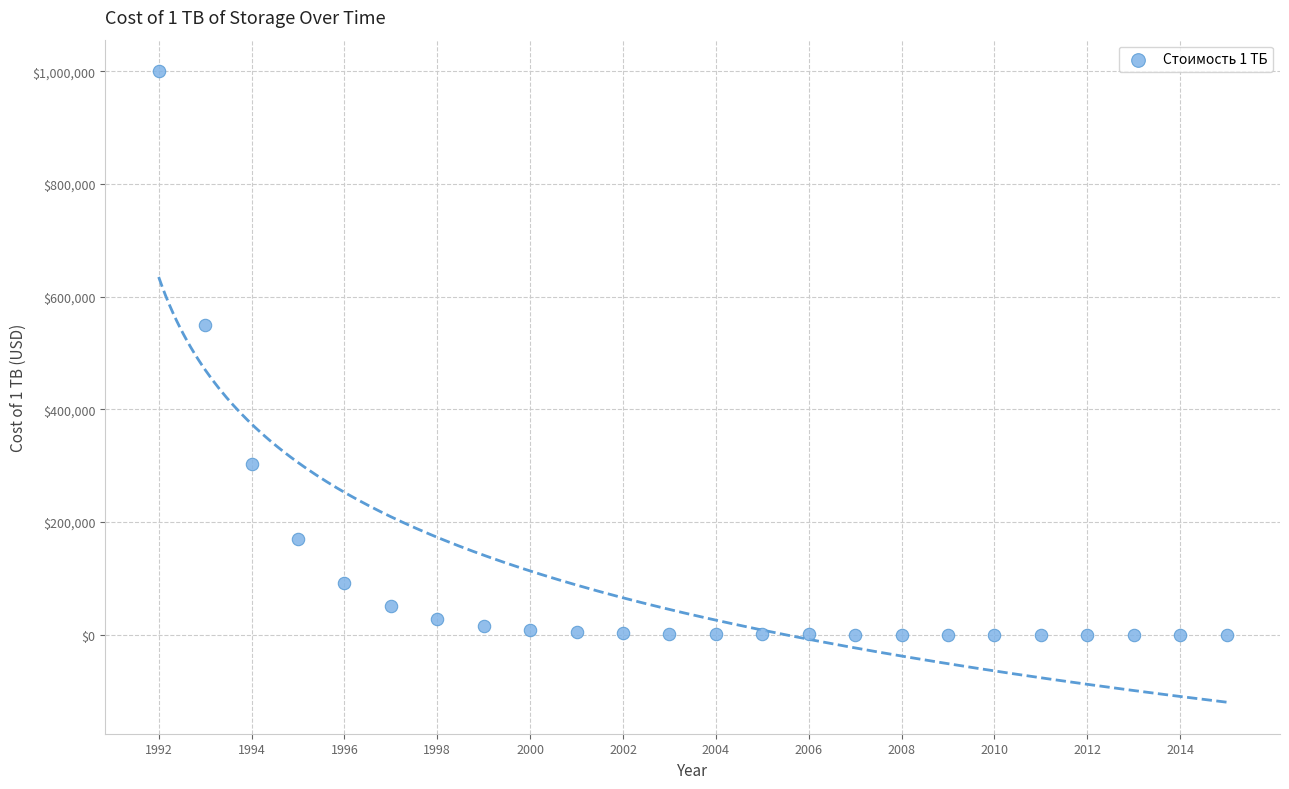

What is the range of X values (max minus min)?

23